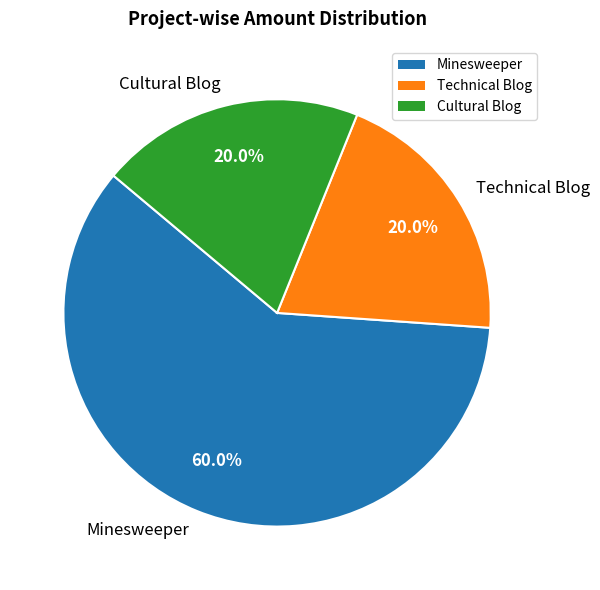

Which slice is the largest?

Minesweeper